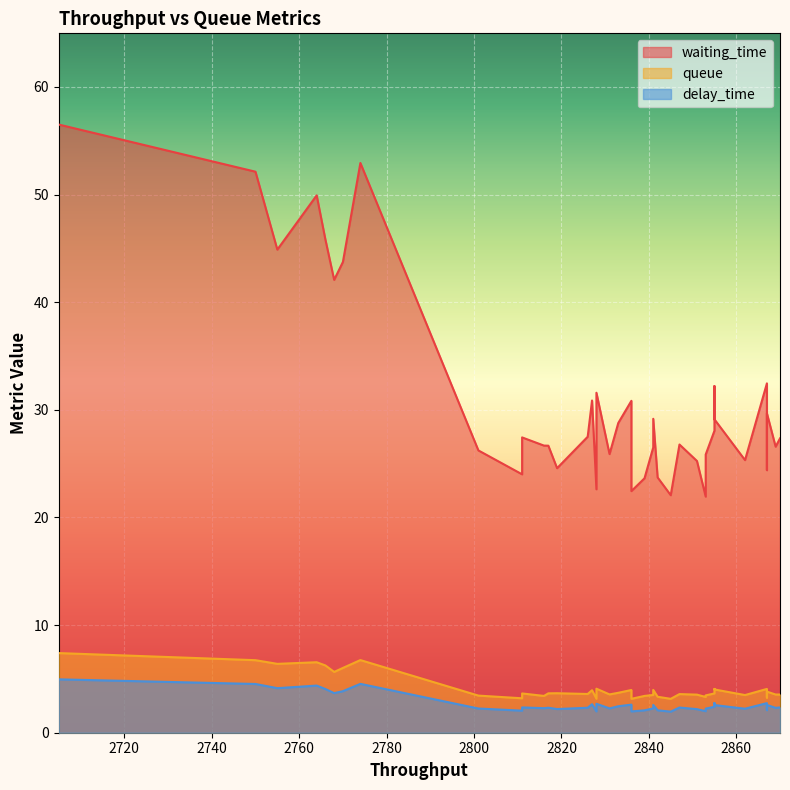

What is the average value of the waiting_time series?

31.1